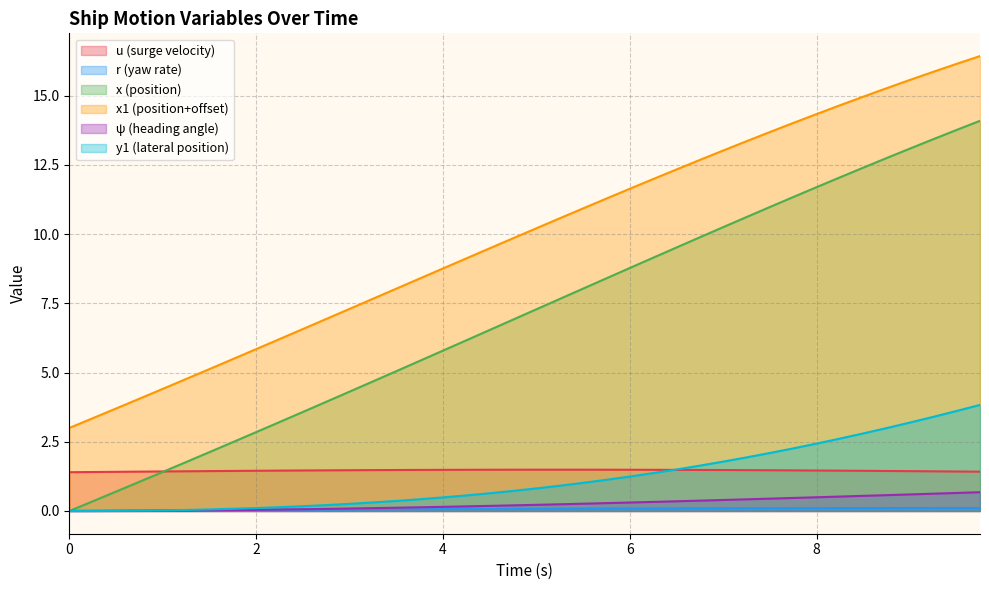

Reading right to left, what are all the values shown in this chart?

u: 1.4	1.4	1.4	1.4	1.4	1.5	1.5	1.5	1.5	1.5	1.5	1.5	1.5	1.5	1.5	1.5	1.5	1.5	1.5	1.5	1.5	1.5	1.5	1.5	1.5	1.5	1.5	1.5	1.5	1.5	1.5	1.5	1.4	1.4	1.4	1.4	1.4	1.4	1.4	1.4
r: 0.1	0.1	0.1	0.1	0.1	0.1	0.1	0.1	0.1	0.1	0.1	0.1	0.1	0.1	0.1	0.1	0.1	0.1	0.1	0.1	0.1	0.1	0.1	0.1	0.1	0.1	0.1	0.1	0.1	0.0	0.0	0.0	0.0	0.0	0.0	0.0	0.0	0.0	0.0	0.0
x: 14.1	13.8	13.4	13.1	12.7	12.4	12.0	11.7	11.3	11.0	10.6	10.2	9.9	9.5	9.1	8.8	8.4	8.0	7.7	7.3	6.9	6.5	6.2	5.8	5.4	5.0	4.7	4.3	3.9	3.6	3.2	2.8	2.5	2.1	1.8	1.4	1.1	0.7	0.3	0.0
x1: 16.4	16.1	15.9	15.6	15.3	15.0	14.6	14.3	14.0	13.7	13.4	13.0	12.7	12.3	12.0	11.6	11.3	10.9	10.6	10.2	9.8	9.5	9.1	8.8	8.4	8.0	7.7	7.3	6.9	6.6	6.2	5.8	5.5	5.1	4.8	4.4	4.1	3.7	3.4	3.0
psi: 0.7	0.7	0.6	0.6	0.6	0.5	0.5	0.5	0.5	0.4	0.4	0.4	0.4	0.4	0.3	0.3	0.3	0.3	0.2	0.2	0.2	0.2	0.2	0.1	0.1	0.1	0.1	0.1	0.1	0.1	0.1	0.0	0.0	0.0	0.0	0.0	0.0	0.0	0.0	0.0
y1: 3.8	3.6	3.4	3.2	3.0	2.8	2.6	2.4	2.3	2.1	1.9	1.8	1.6	1.5	1.4	1.2	1.1	1.0	0.9	0.8	0.7	0.6	0.6	0.5	0.4	0.4	0.3	0.3	0.2	0.2	0.1	0.1	0.1	0.1	0.0	0.0	0.0	0.0	0.0	0.0